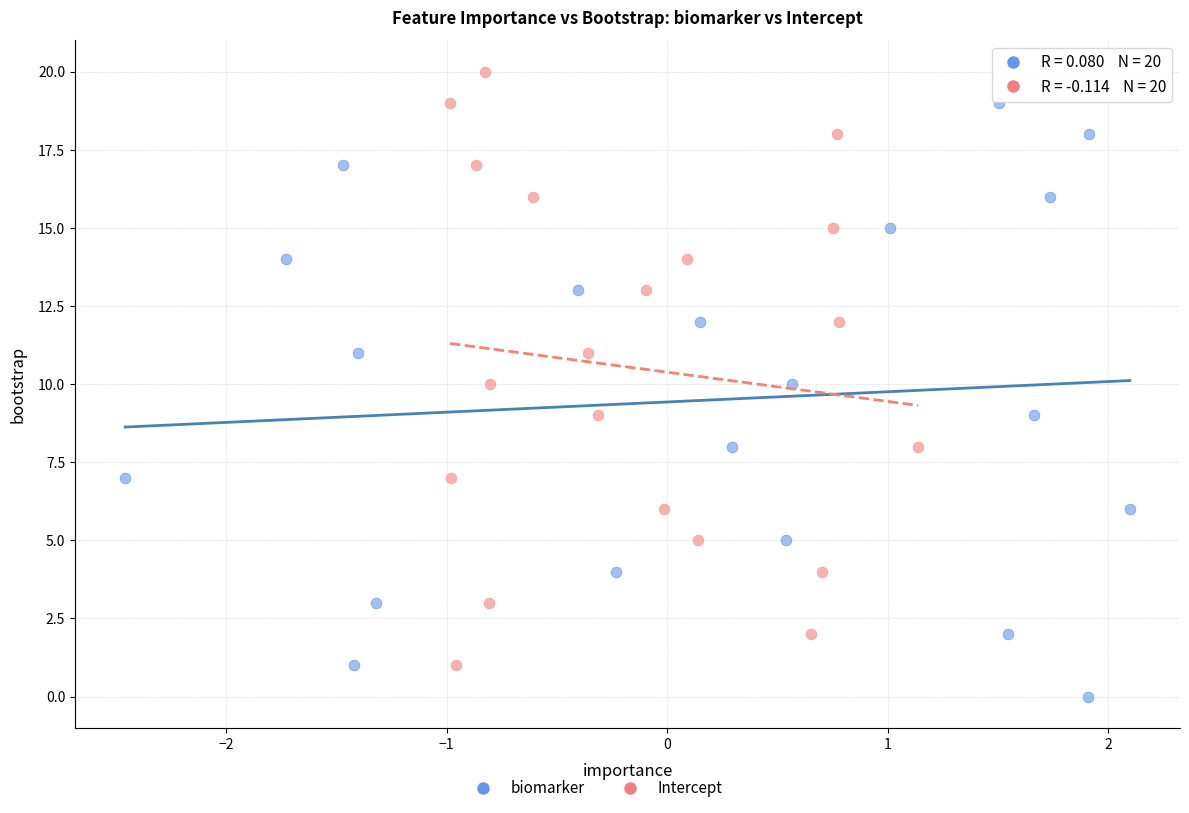

Which series reaches the minimum Y coordinate?

biomarker